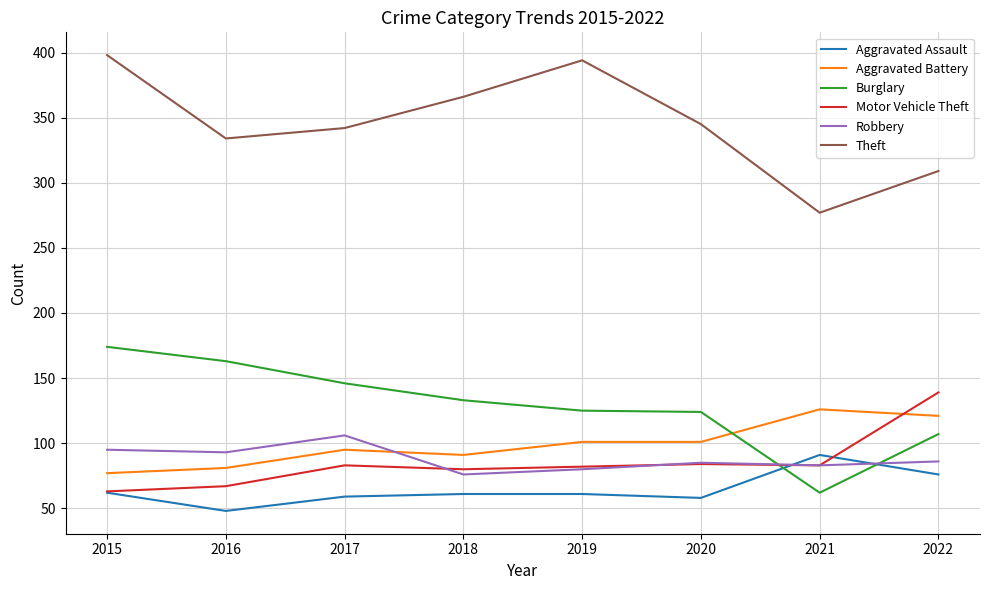

Does the chart display data point markers on the line(s)?

No